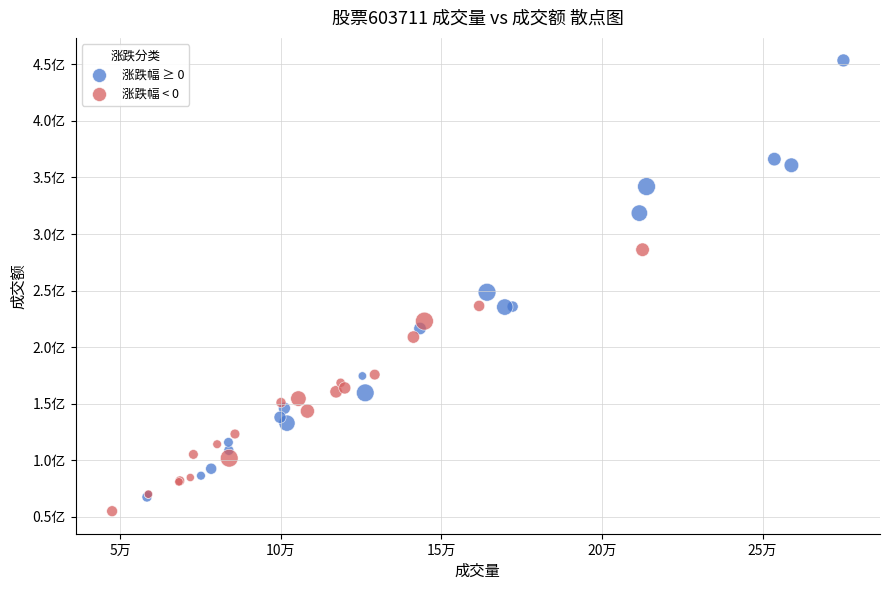

What are all the series names shown in the legend?

涨跌幅 ≥ 0, 涨跌幅 < 0